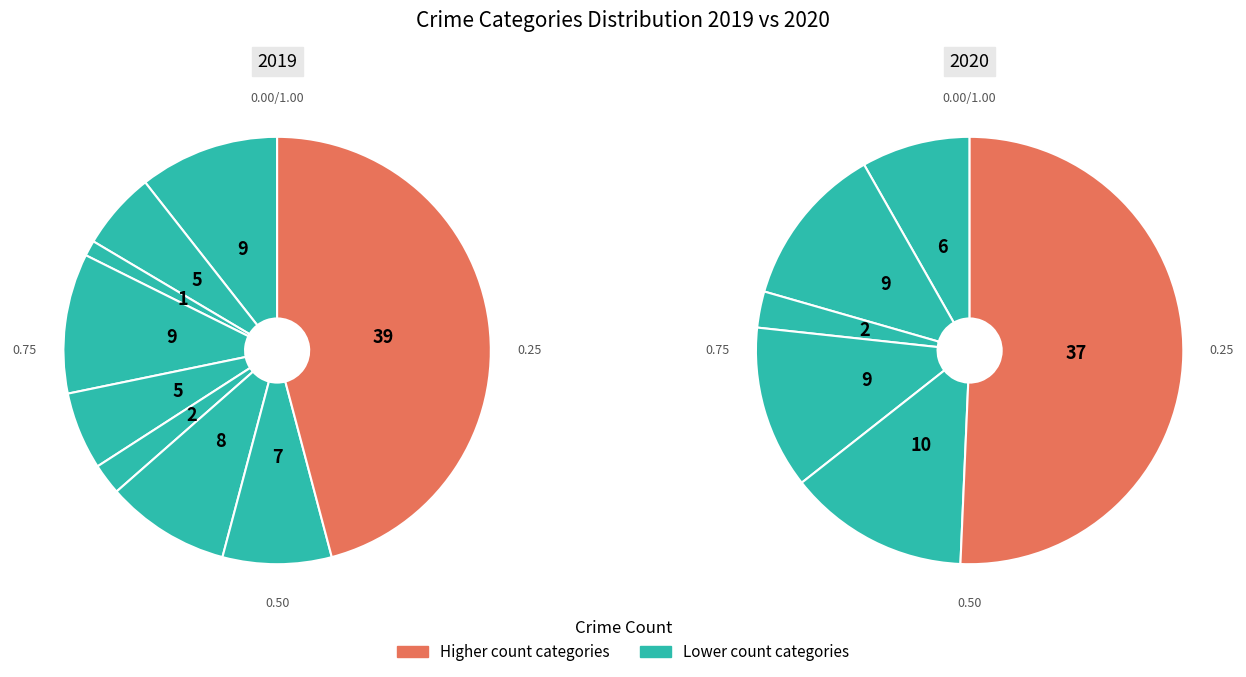

The Robbery slice represents 15% of the pie. True or false?

False